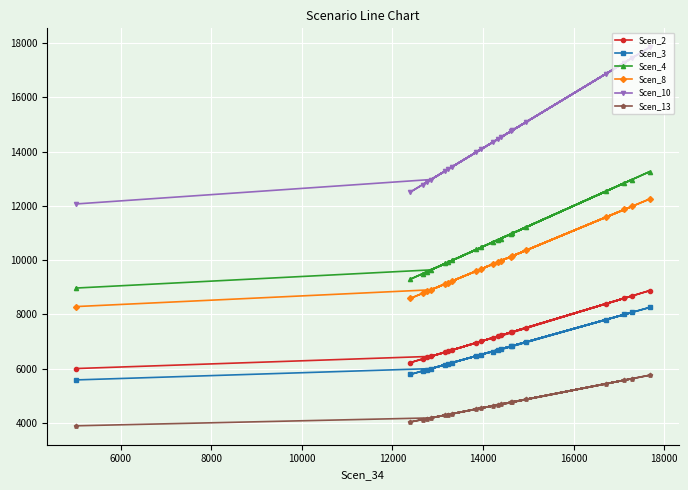

How many values in the Scen_10 series are below 14340?

10